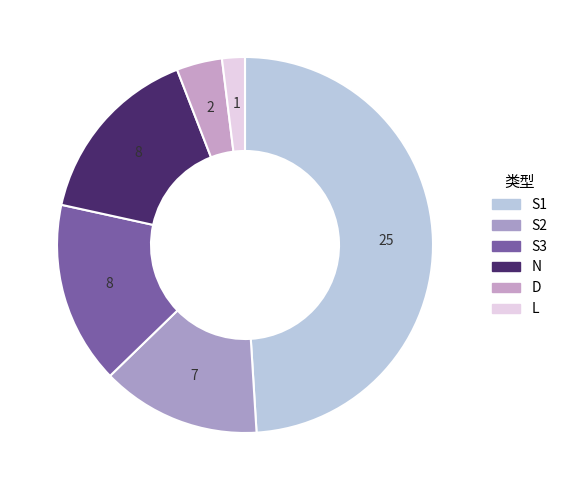

Which category has the smallest portion of the pie?

L